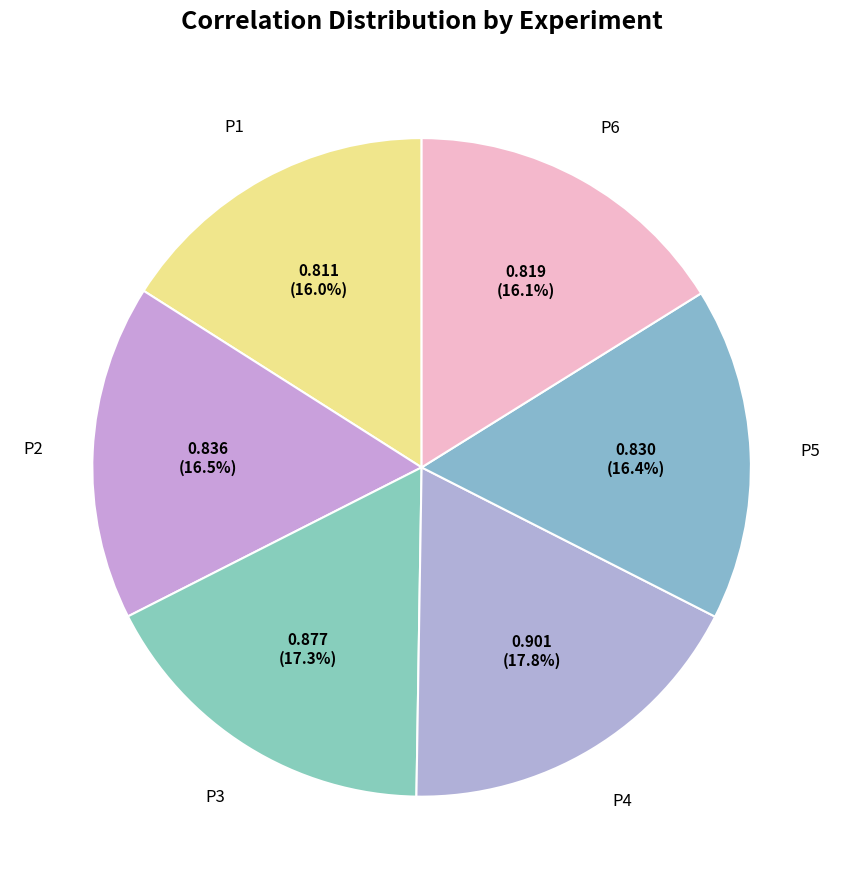

How many slices are in this pie chart?

6